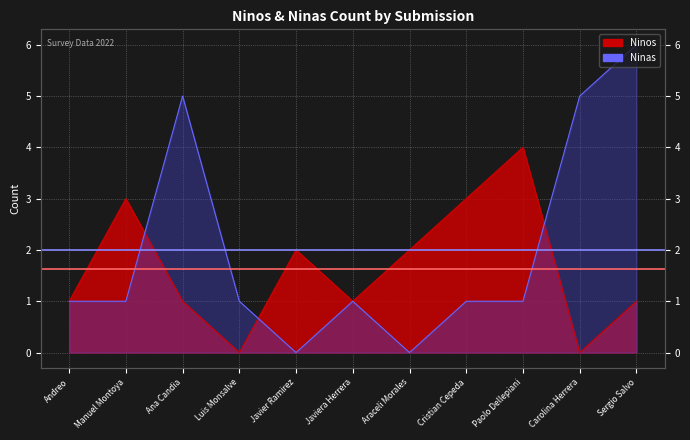

How many lines are shown in the chart?

2